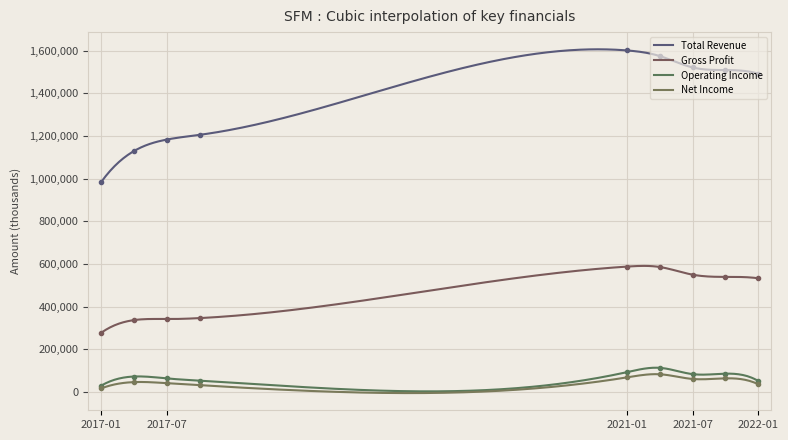

What is the label of the 9th point from the right?

2017-01